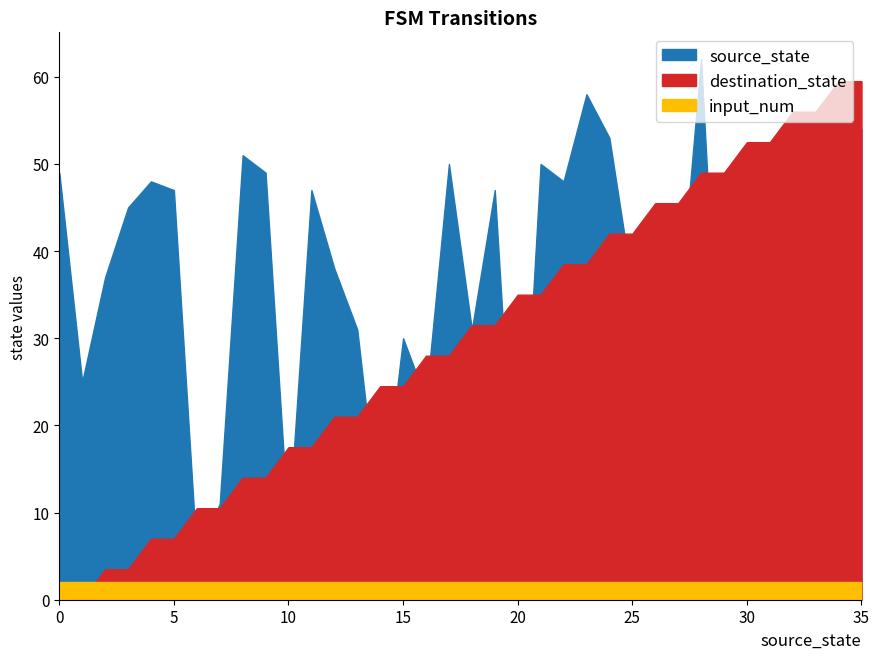

What is the average value of the destination_state series?

35